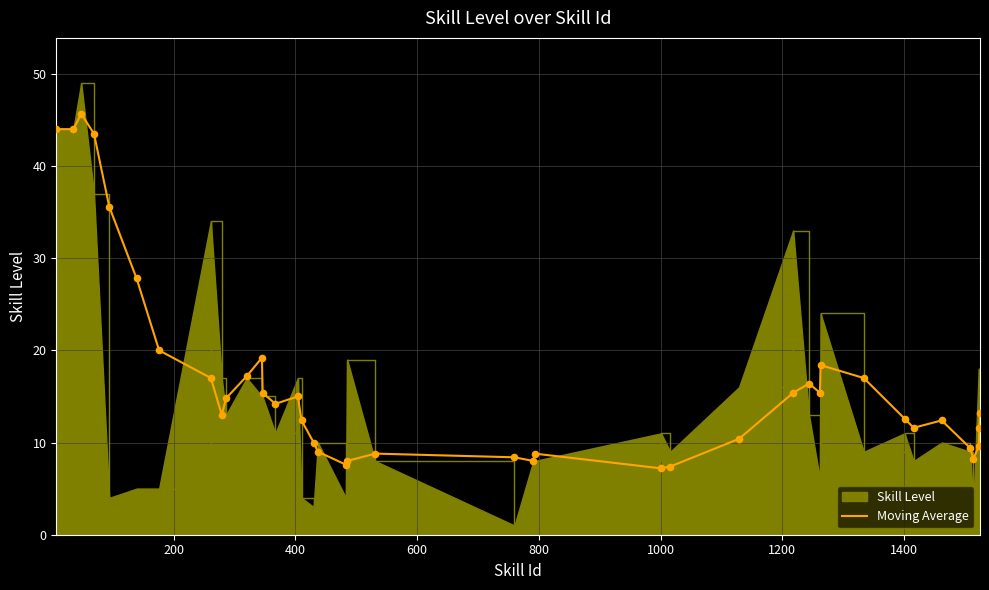

Which series has the widest spread of values?

Skill Level